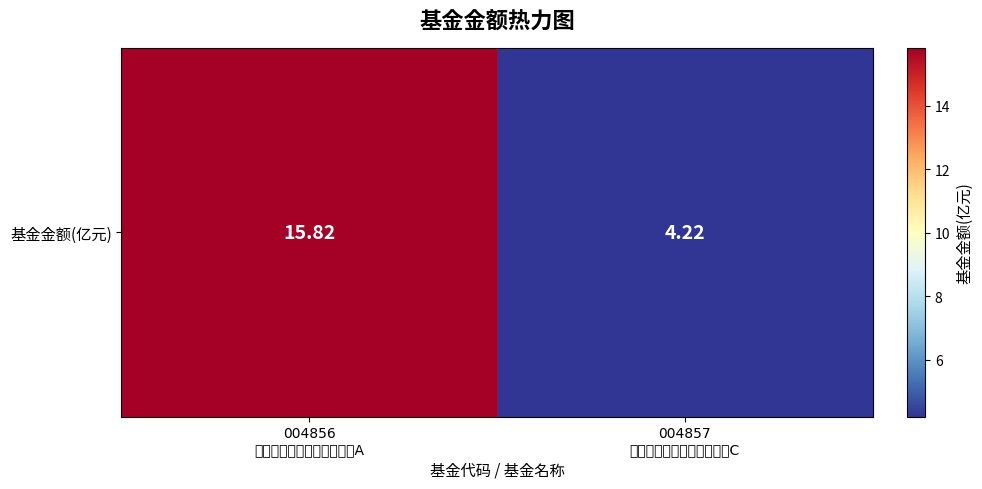

At which label is the value closest to 10?

004857
广发中证全指建筑材料指数C